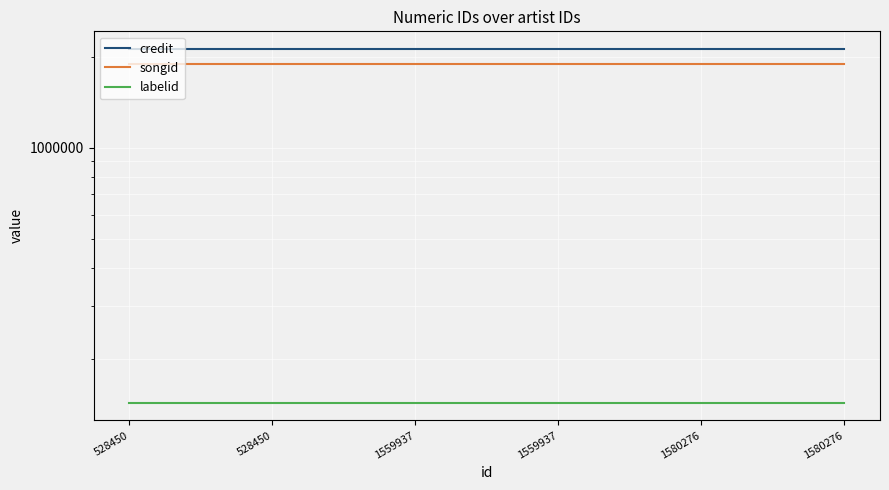

What is the sum of the songid values at 1580276 and 528450?

3785506